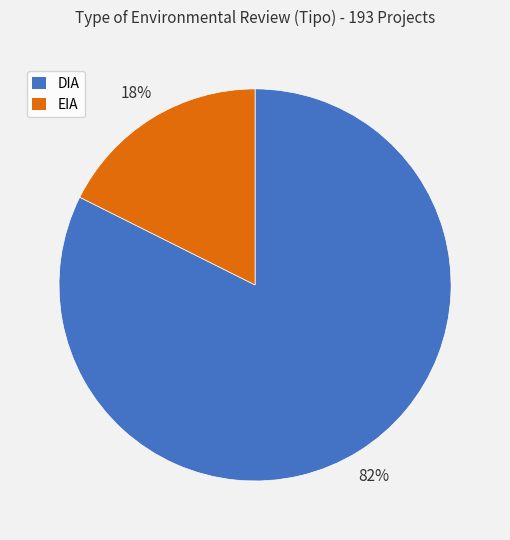

Rank the categories by value from lowest to highest.

EIA, DIA